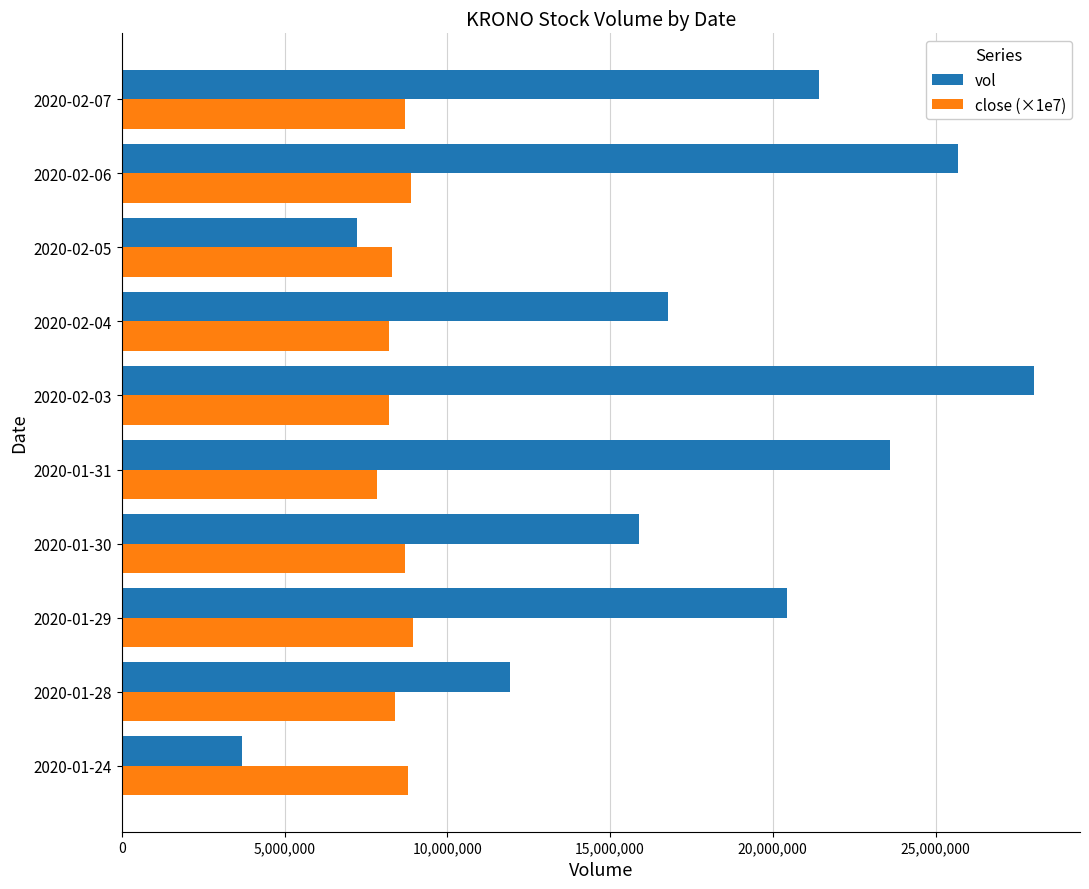

Which series has the largest total across all categories?

vol